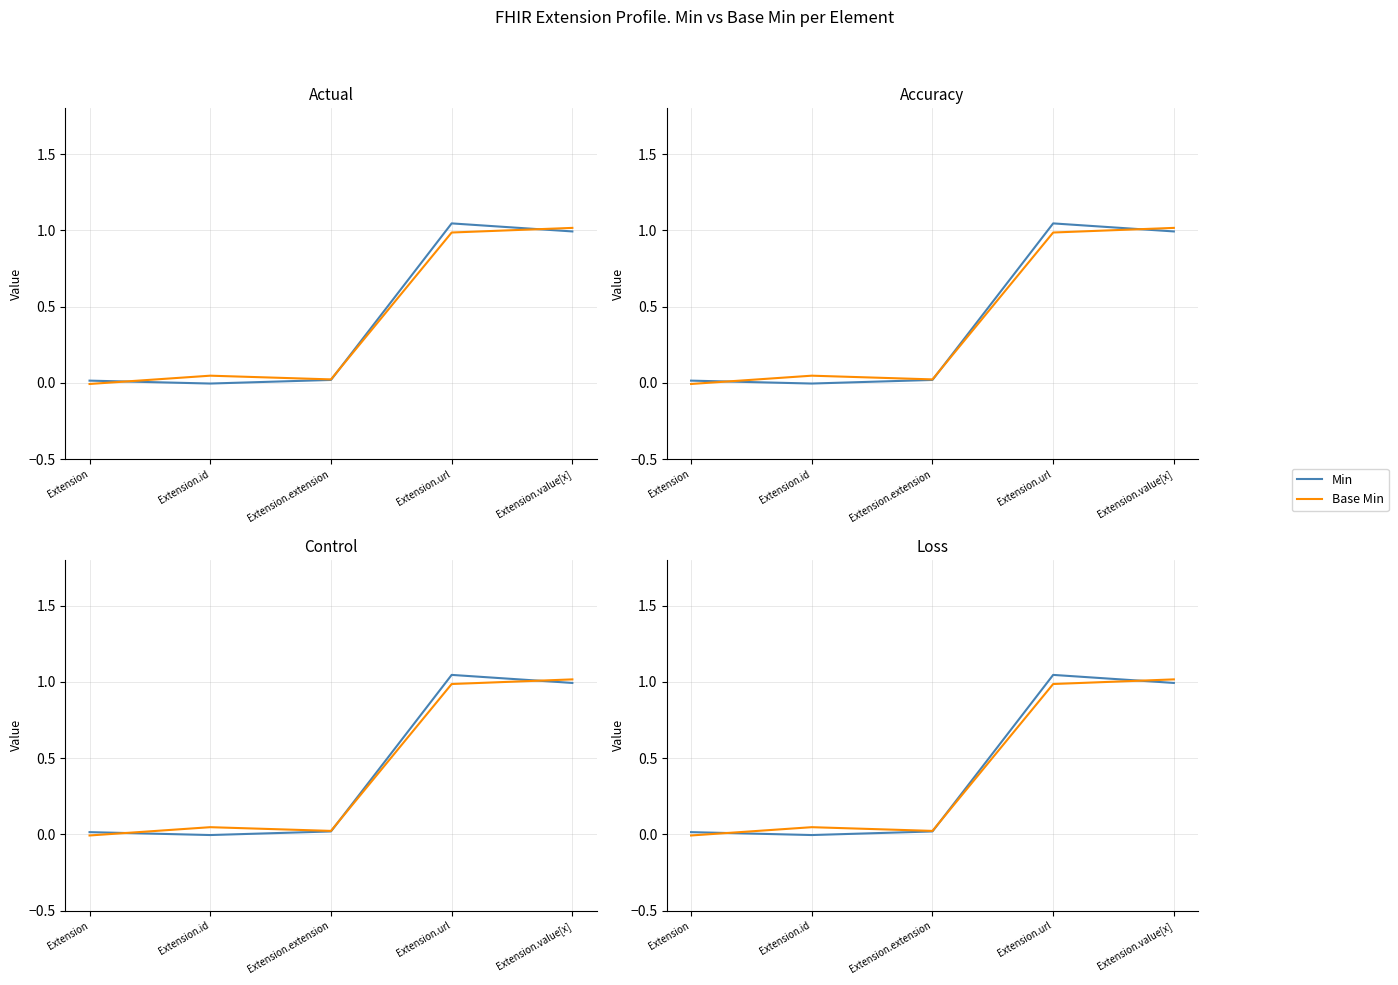

Rank the series by their maximum value, from highest to lowest.

Min, Base Min